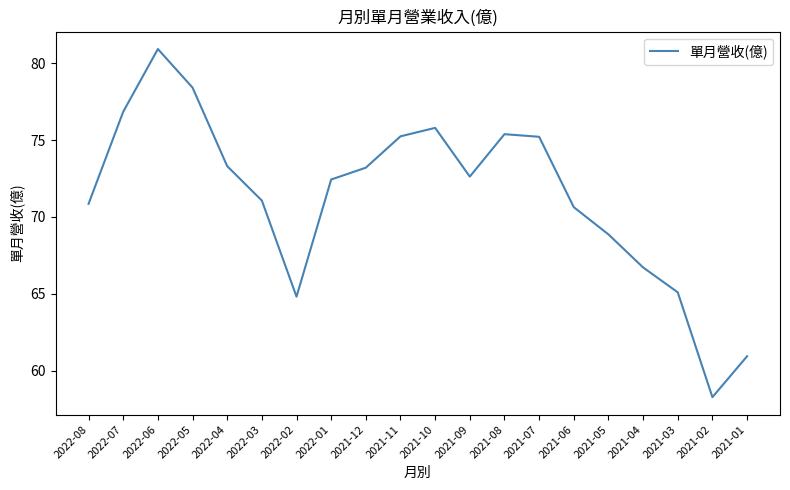

Which category has the highest value across all series?

2022-06